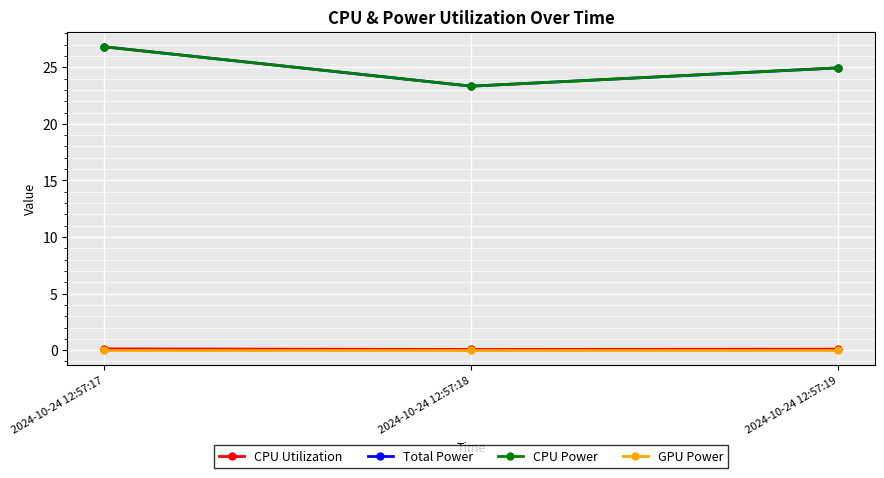

Does the chart have visible grid lines?

Yes